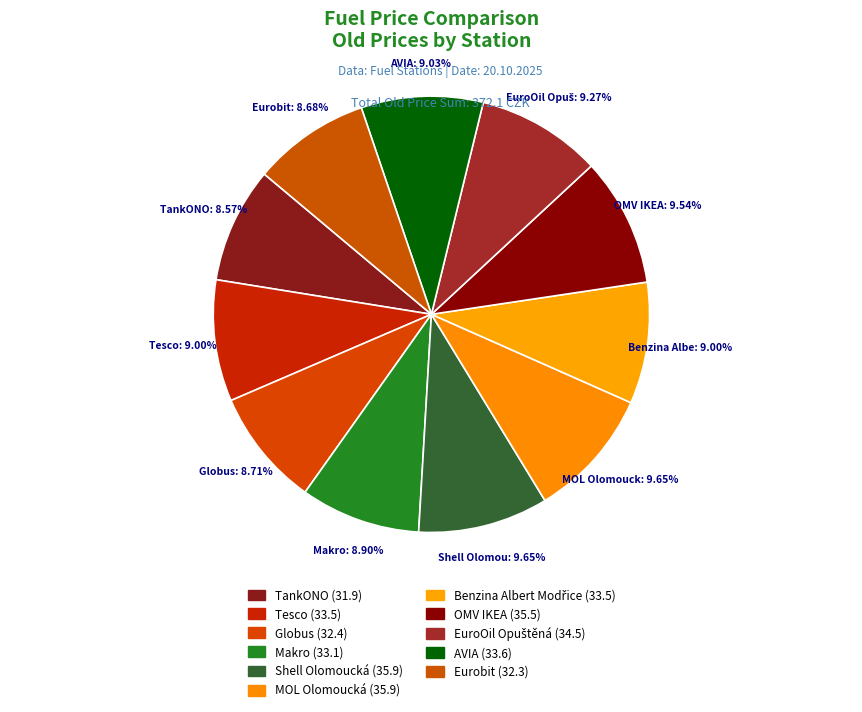

How many slices are in this pie chart?

11